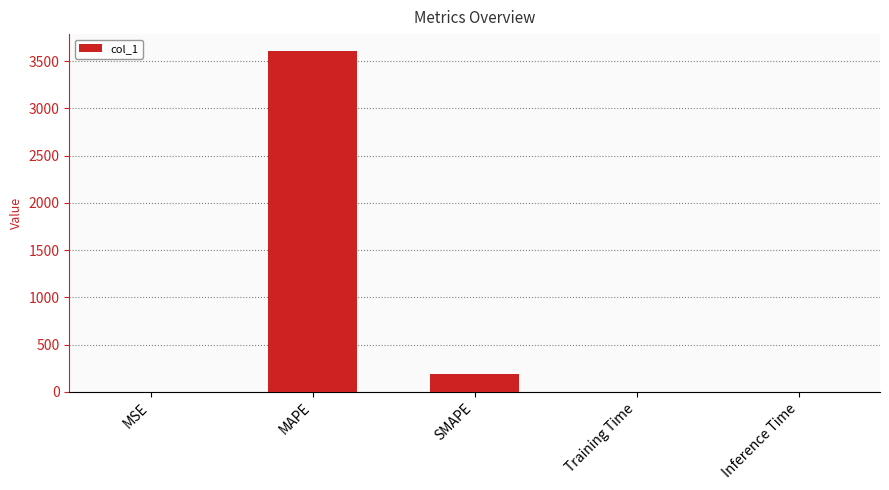

Is it true that the value at MAPE is 6460.3?

False